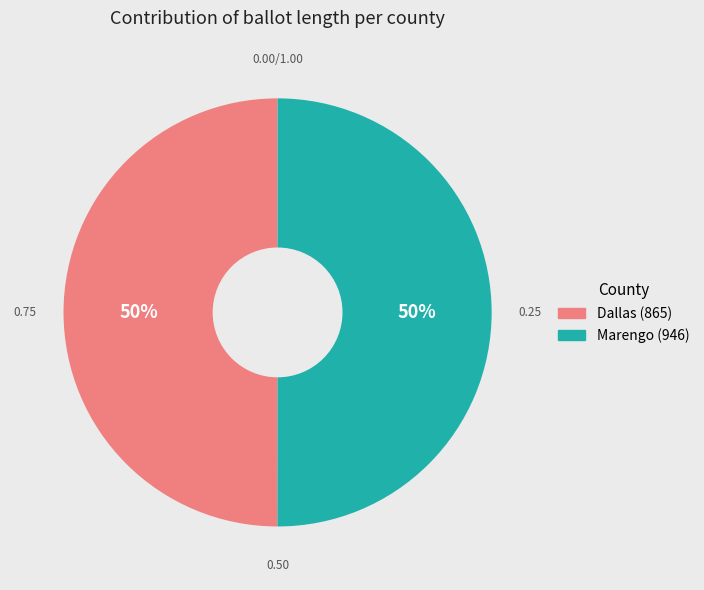

The Dallas (865) slice represents 50% of the pie. True or false?

True